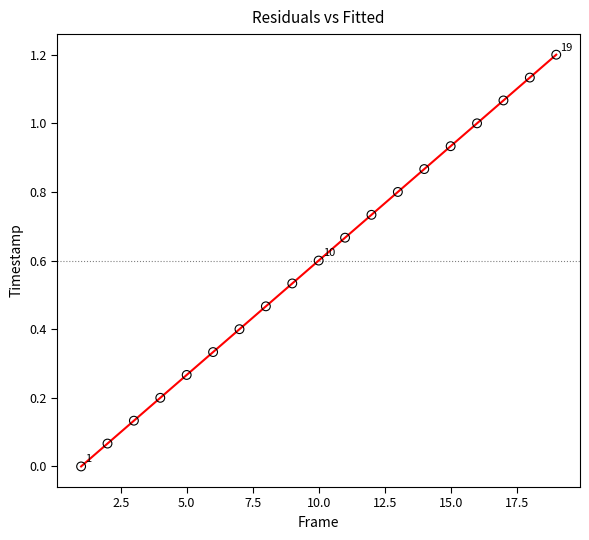

What is the range of X values (max minus min)?

18.0